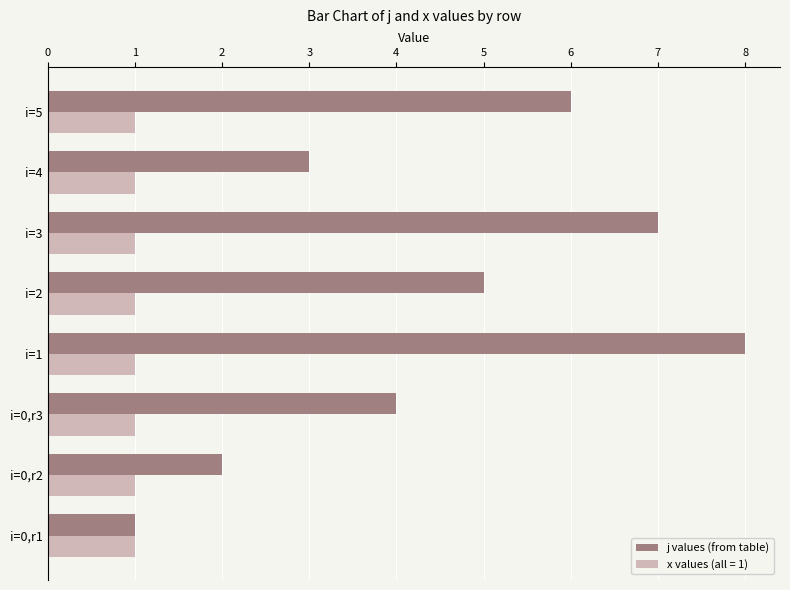

At which category is the sum across all series the highest?

i=1